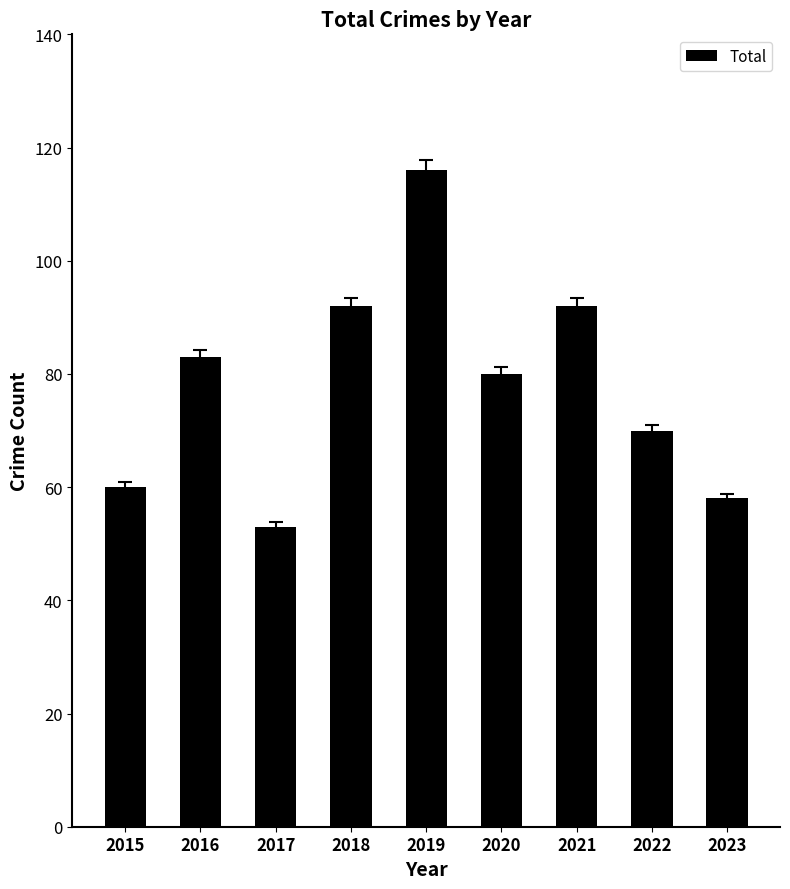

What is the sum of the values at 2022 and 2015?

130